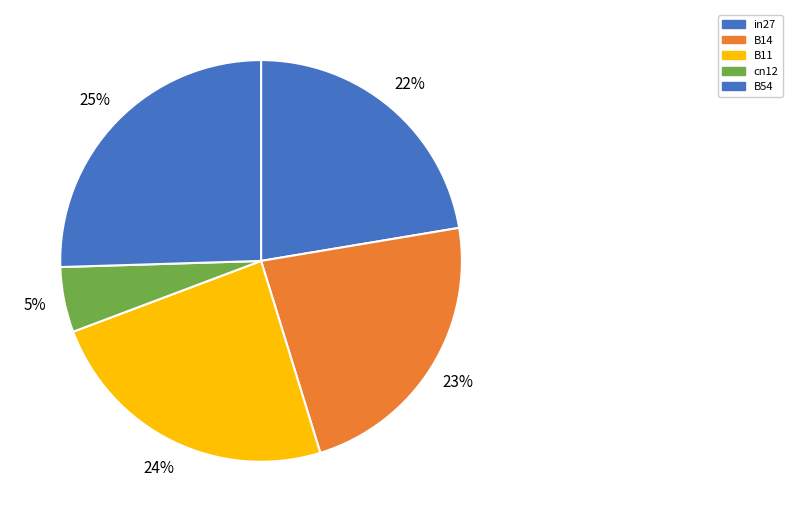

Does B11 represent more than half of the total?

No